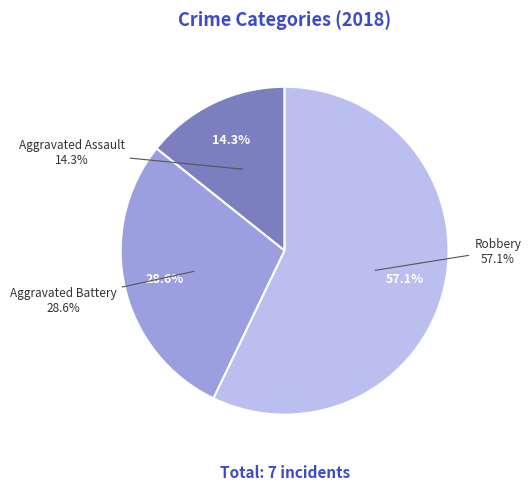

What is the ratio of the value at Aggravated Battery to the value at Robbery?

0.5